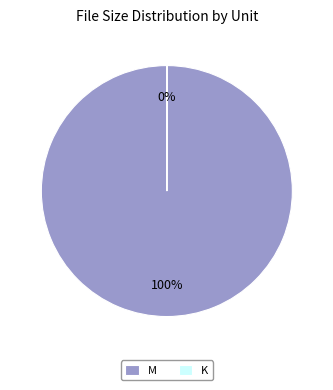

True or false: M accounts for 94% of the total.

False